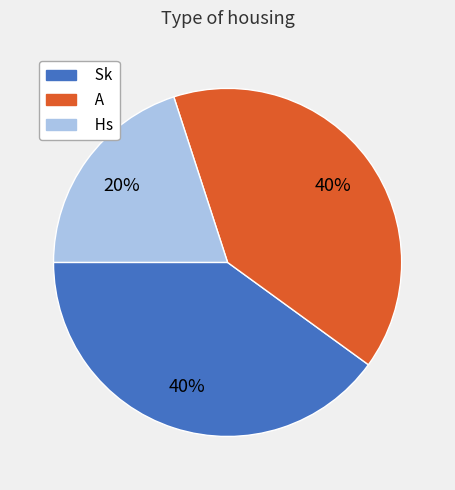

True or false: Hs accounts for 20% of the total.

True